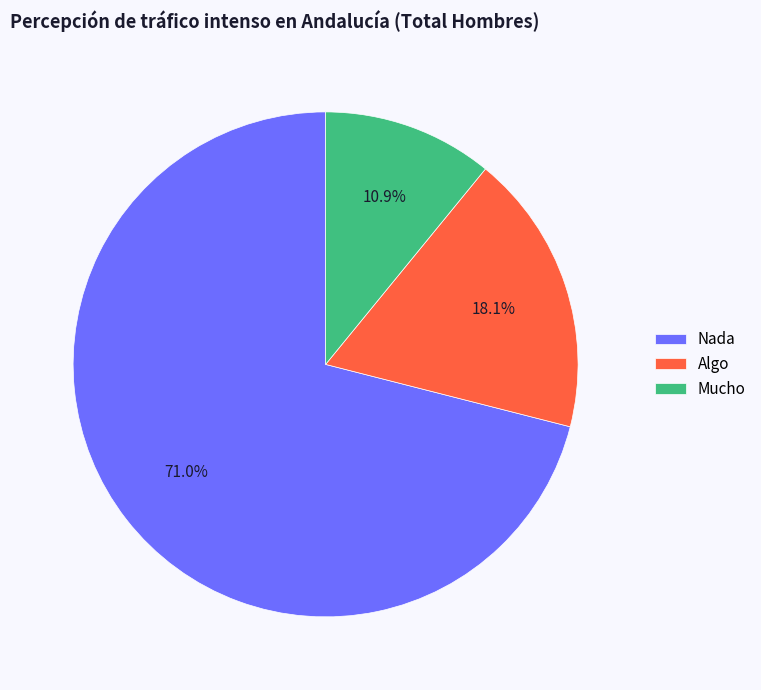

Count the number of slices in the pie.

3